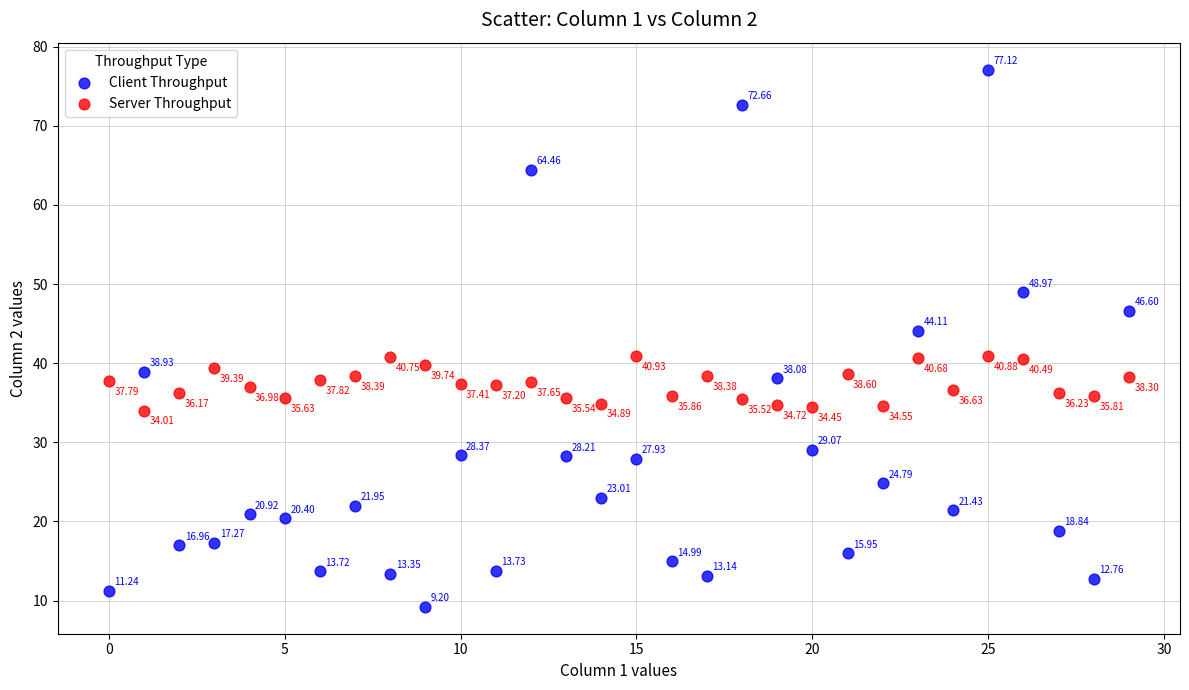

Which series has the widest spread of Y values?

Client Throughput